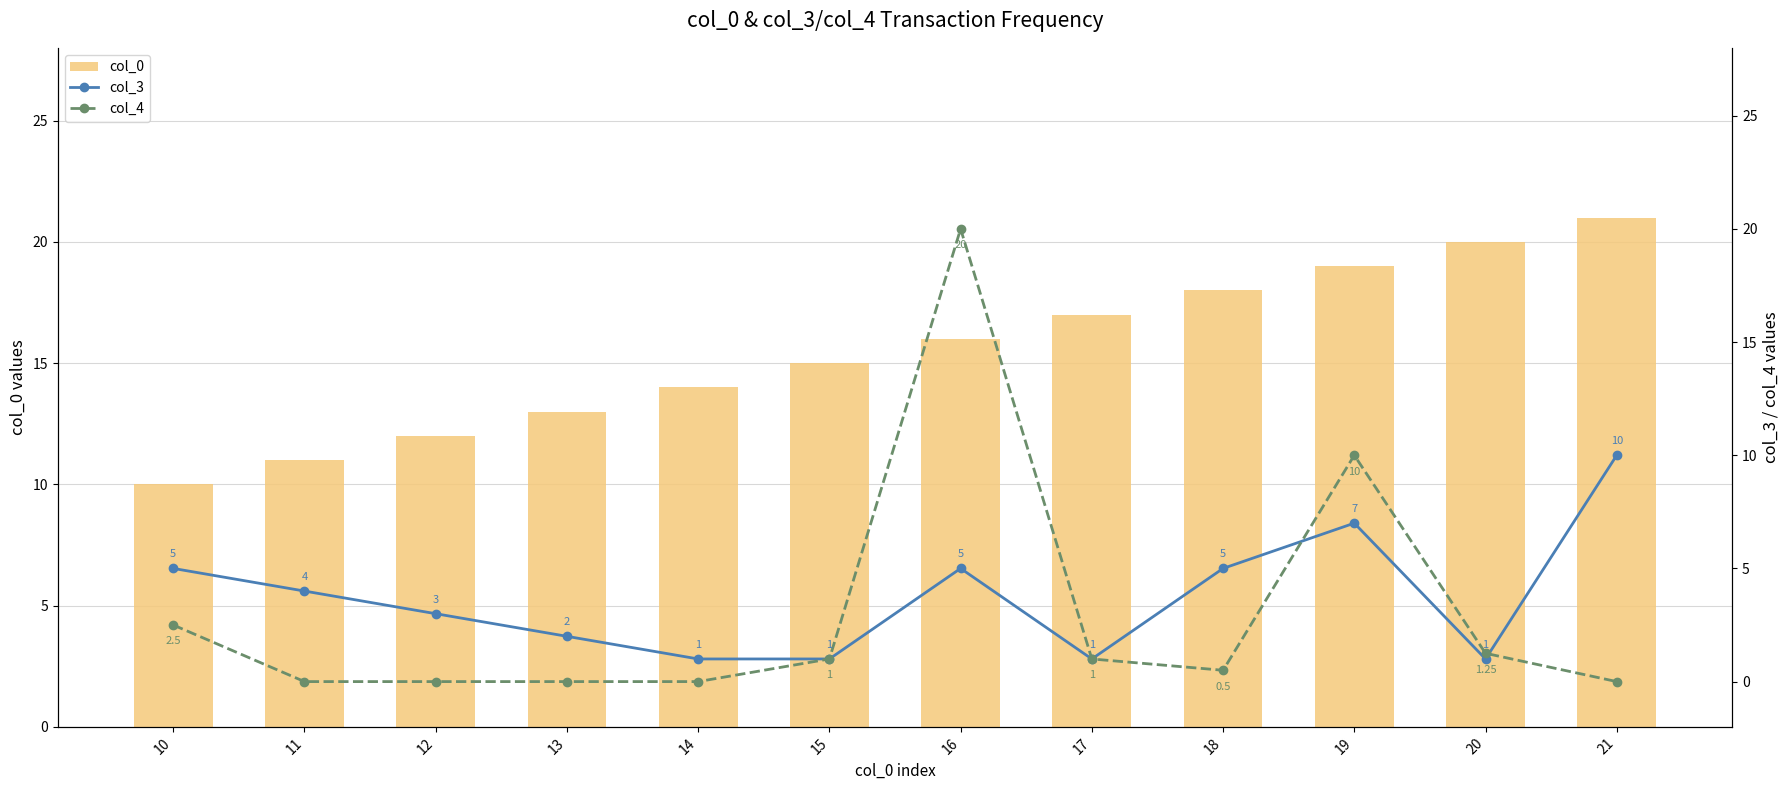

Is the value of col_3 at 10 greater than the value of col_0 at 13?

No